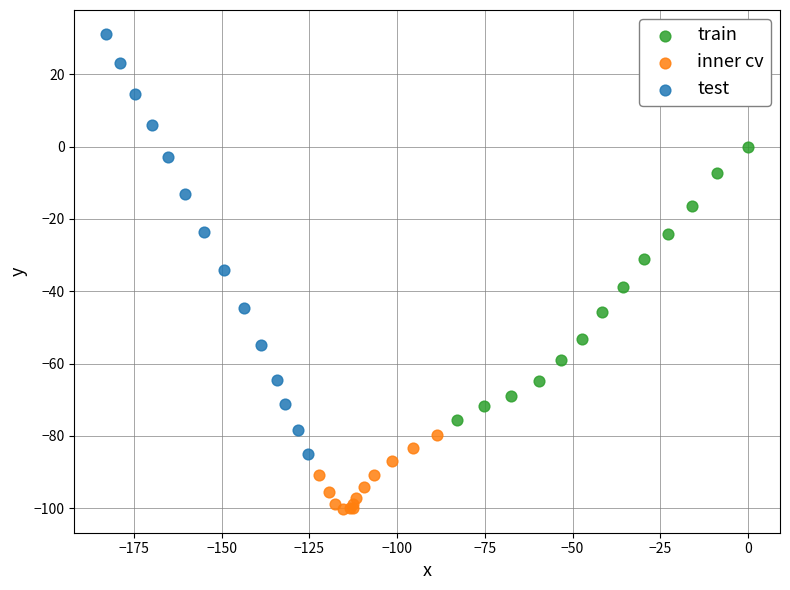

What are all the series names shown in the legend?

train, inner cv, test